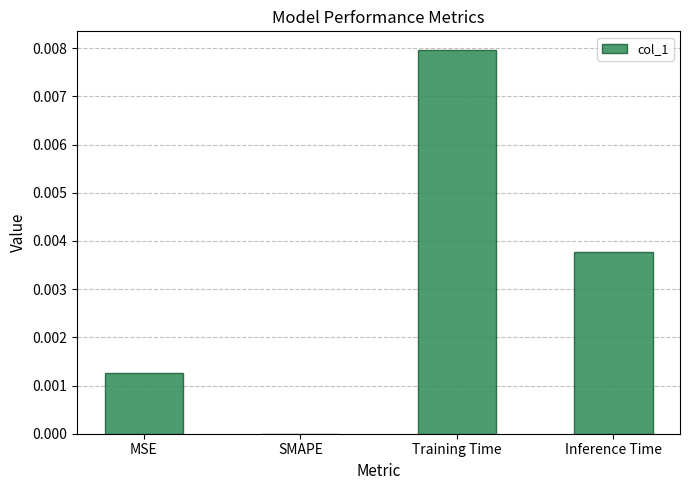

Between Inference Time and SMAPE, which is larger?

Inference Time